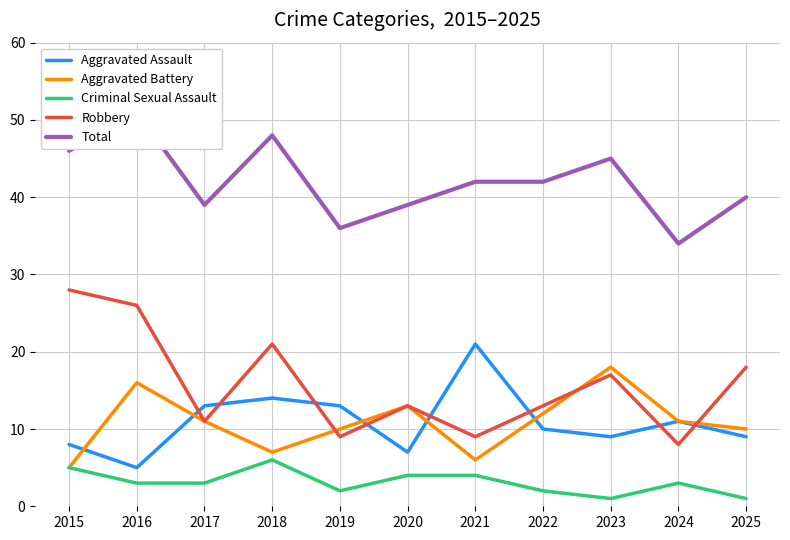

Between 2025 and 2024, which is larger?

2024